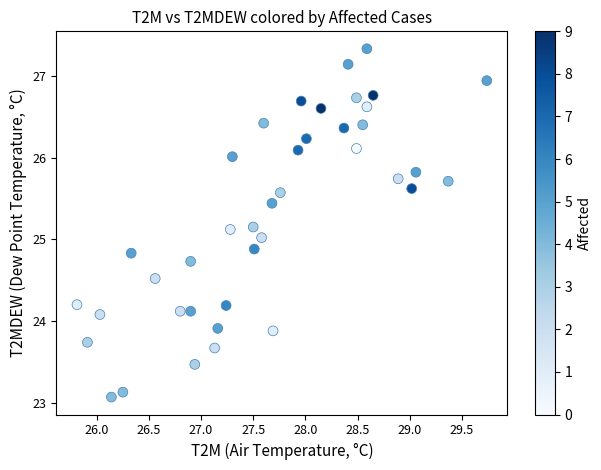

What is the range of X values (max minus min)?

3.9